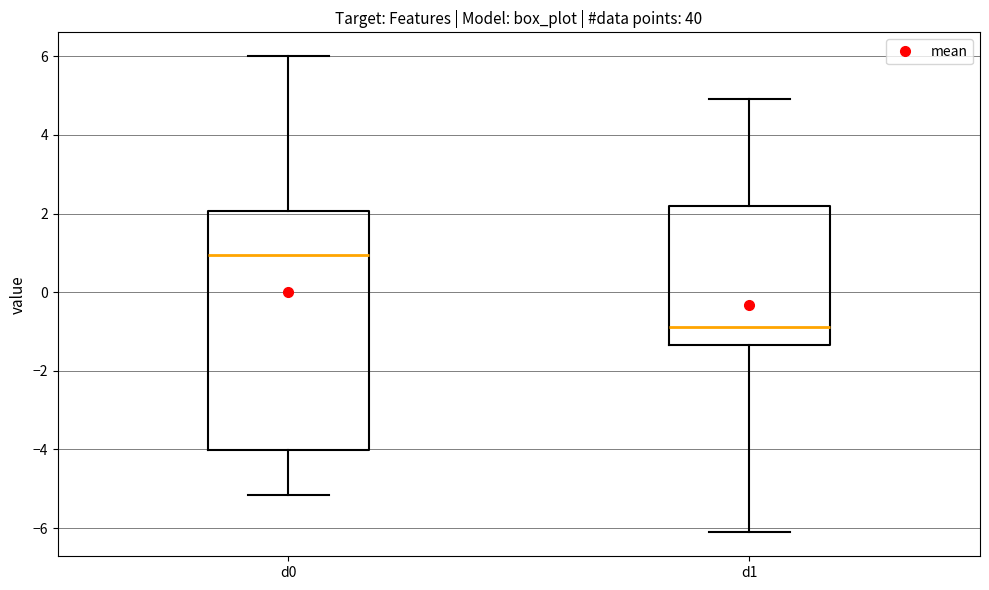

Reading left to right, transcribe this box plot: for each box, give where its median line is, the range the box spans, and where its two whiskers end, as read against the y-axis. The values are not printed on the chart, so give them approximately, as read against the axis.

d0: median 1.0, box -4.0 to 2.0, whiskers -5.2 to 6.0
d1: median -0.8, box -1.4 to 2.2, whiskers -6.2 to 5.0